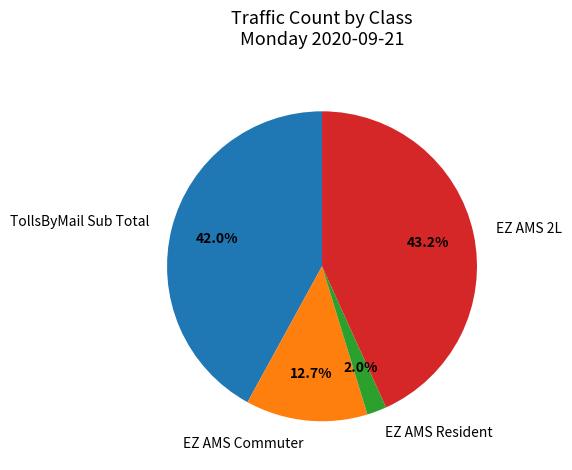

The EZ AMS 2L slice represents 36% of the pie. True or false?

False